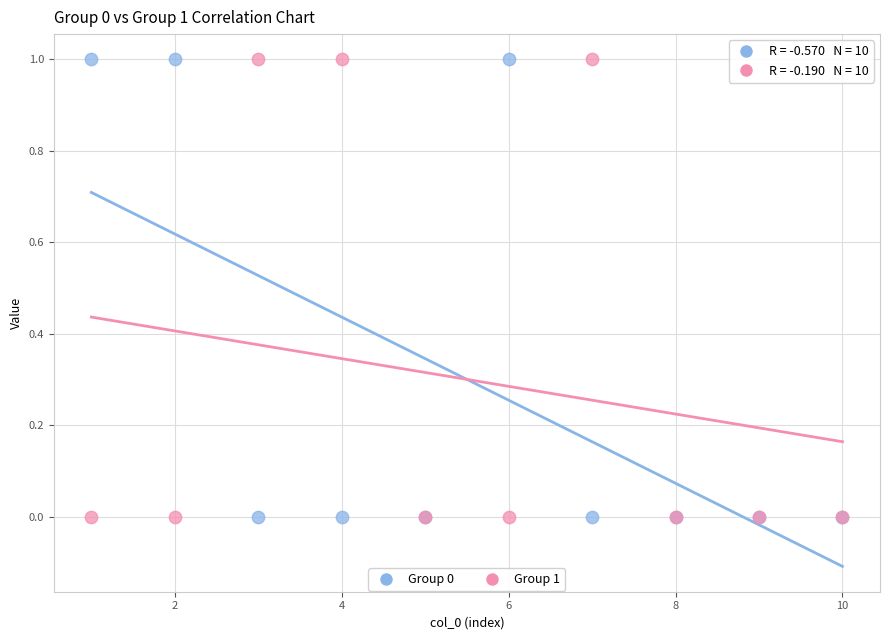

What is the X range (max minus min) for the scatter plot?

9